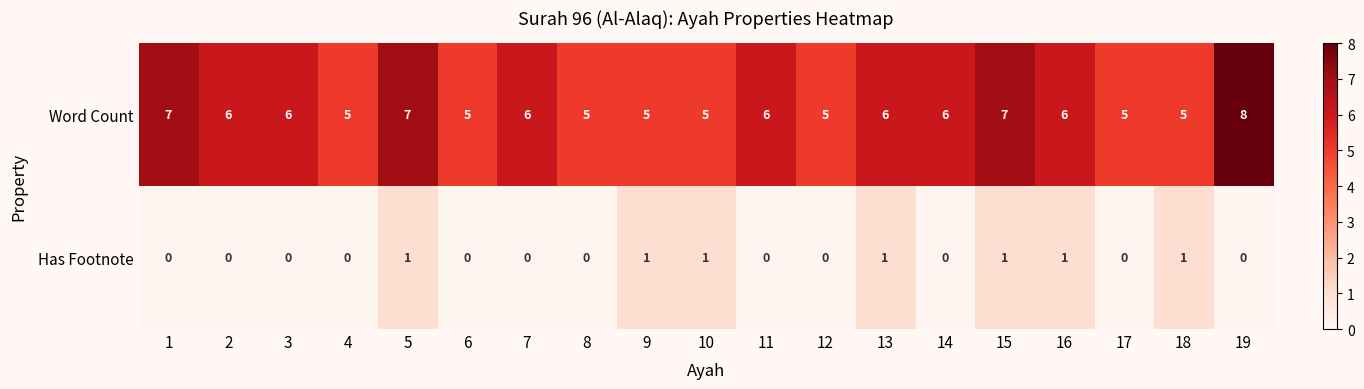

What is the sum of all Has Footnote values?

7